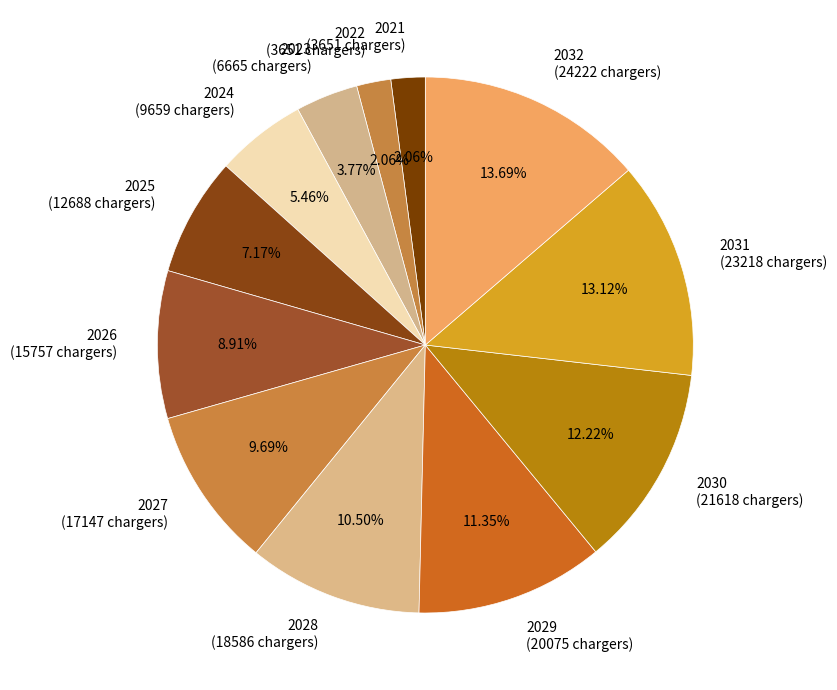

How many segments does this pie chart have?

12